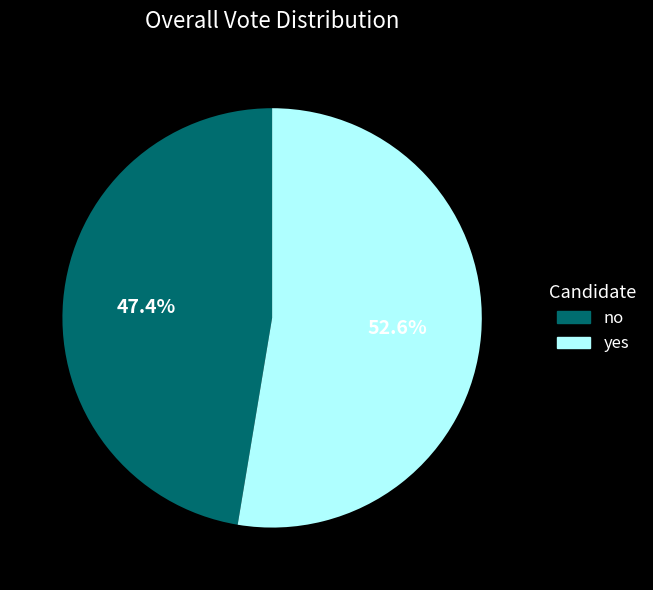

What is the largest slice in the pie chart?

yes